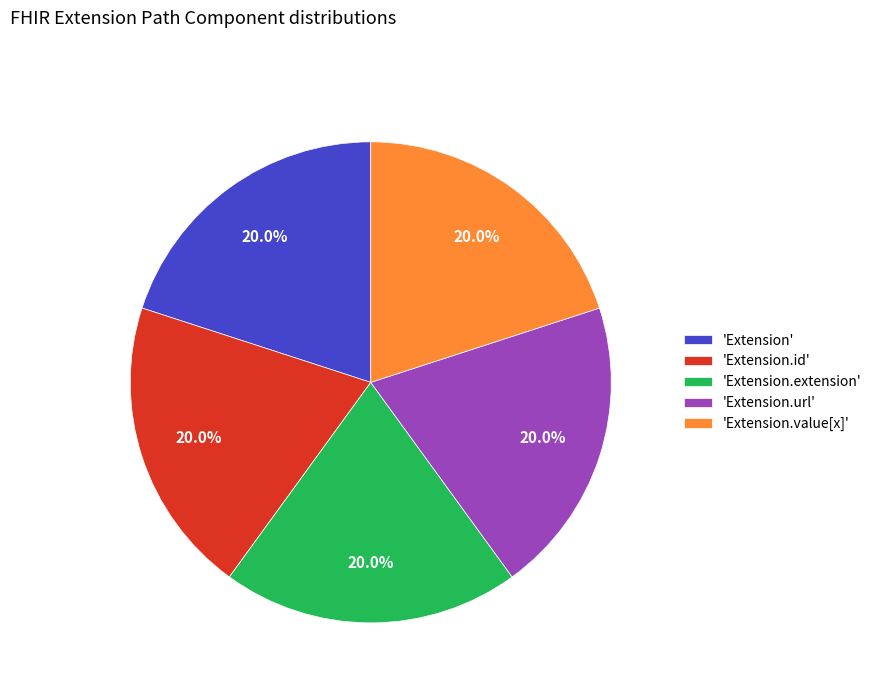

How many slices are in this pie chart?

5